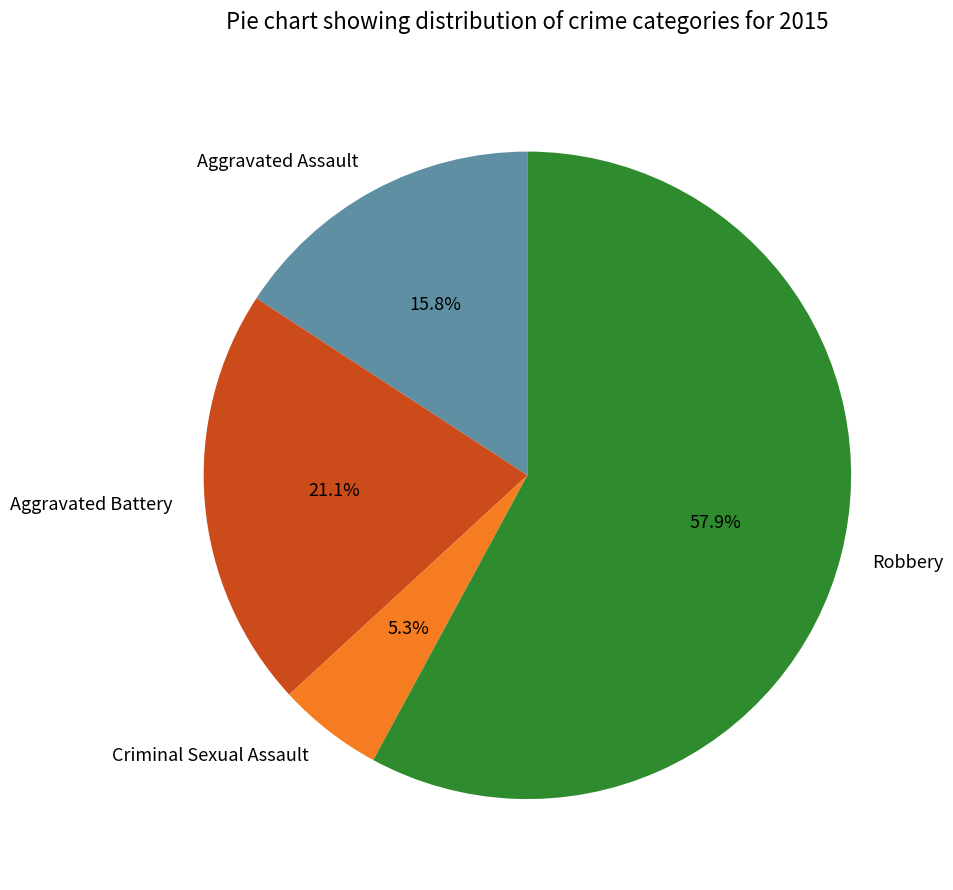

What is the smallest slice in the pie chart?

Criminal Sexual Assault